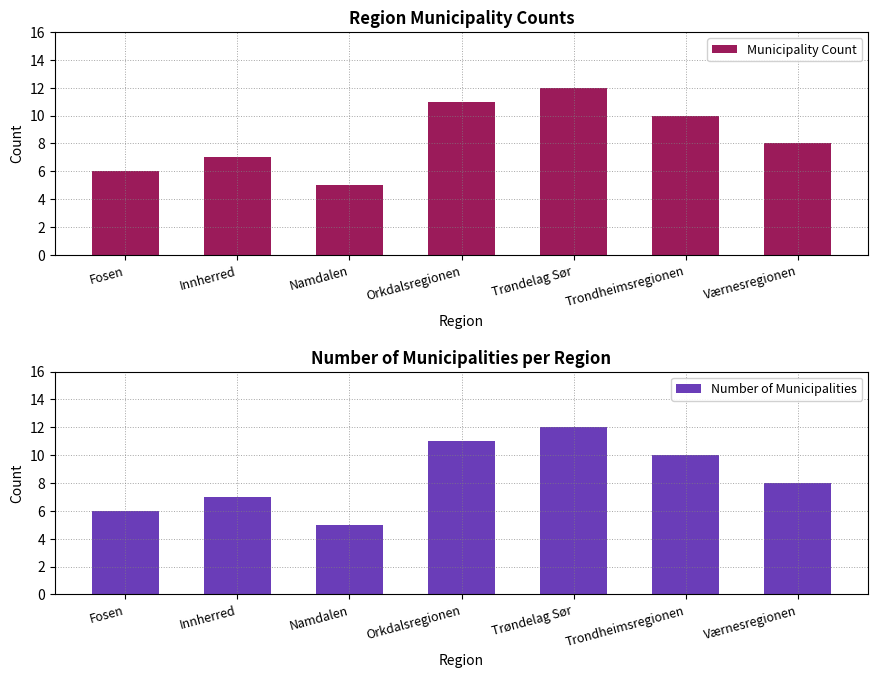

What is the difference between the second highest and minimum values in the Municipality Count series?

6